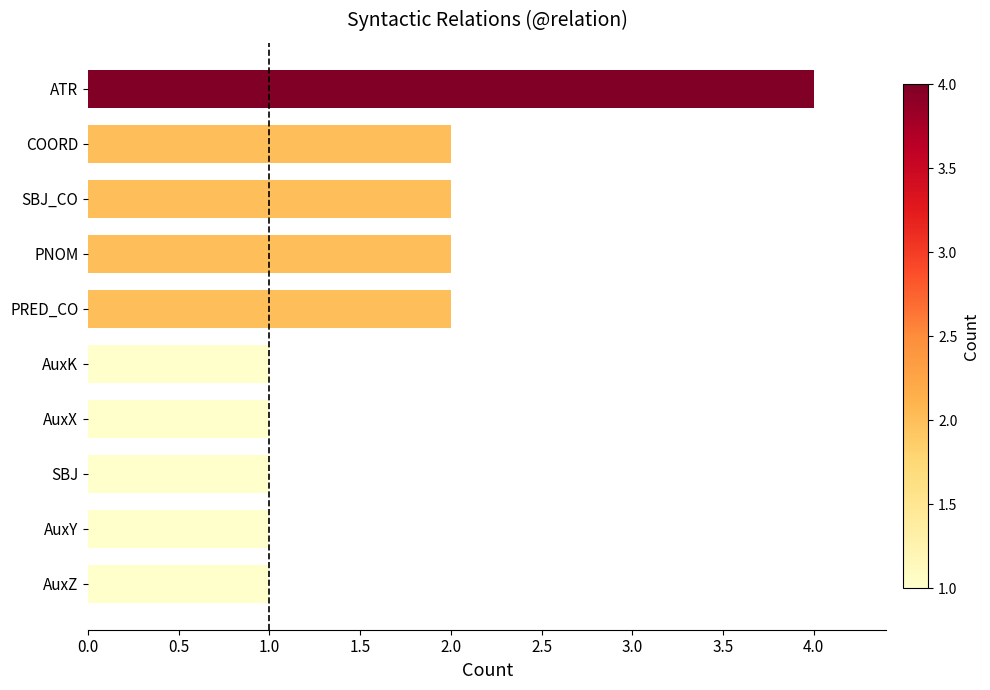

What is the sum of all values?

17